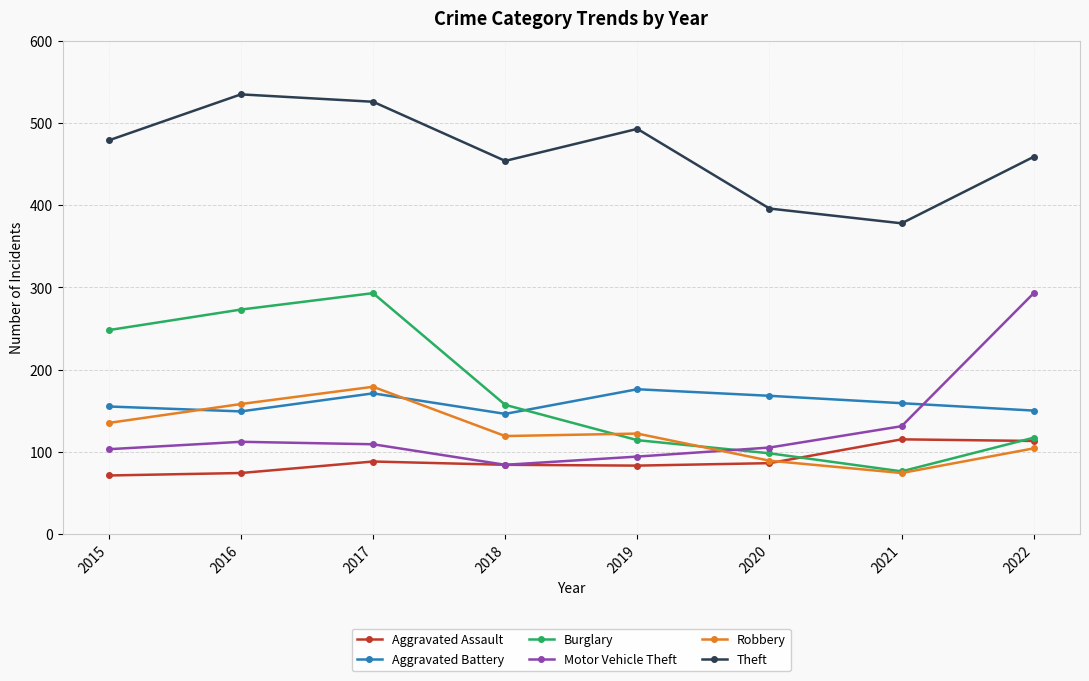

What is the spread (max minus min) of values at 2019?

410